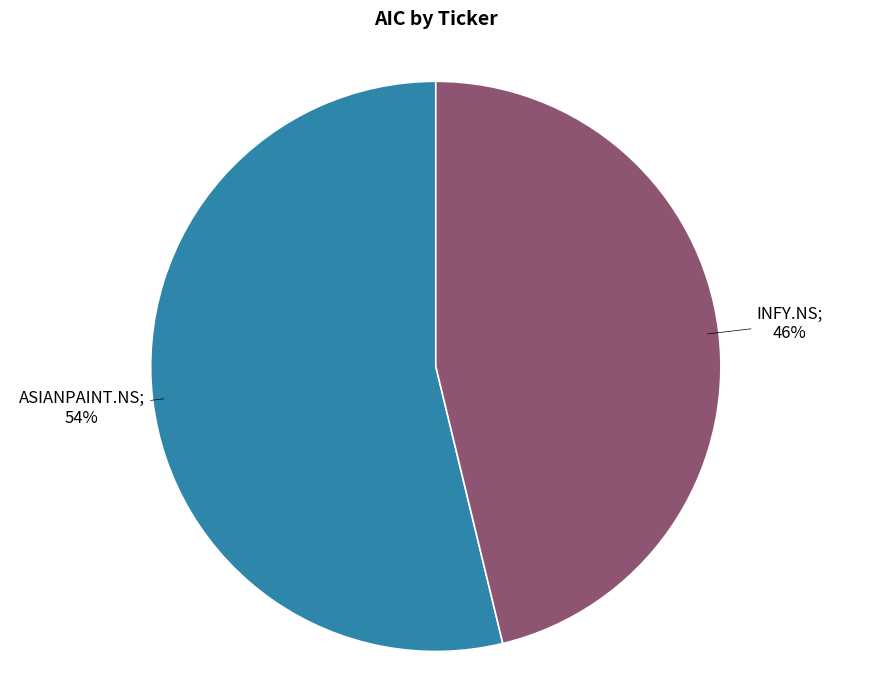

Is there a majority slice in this chart?

Yes